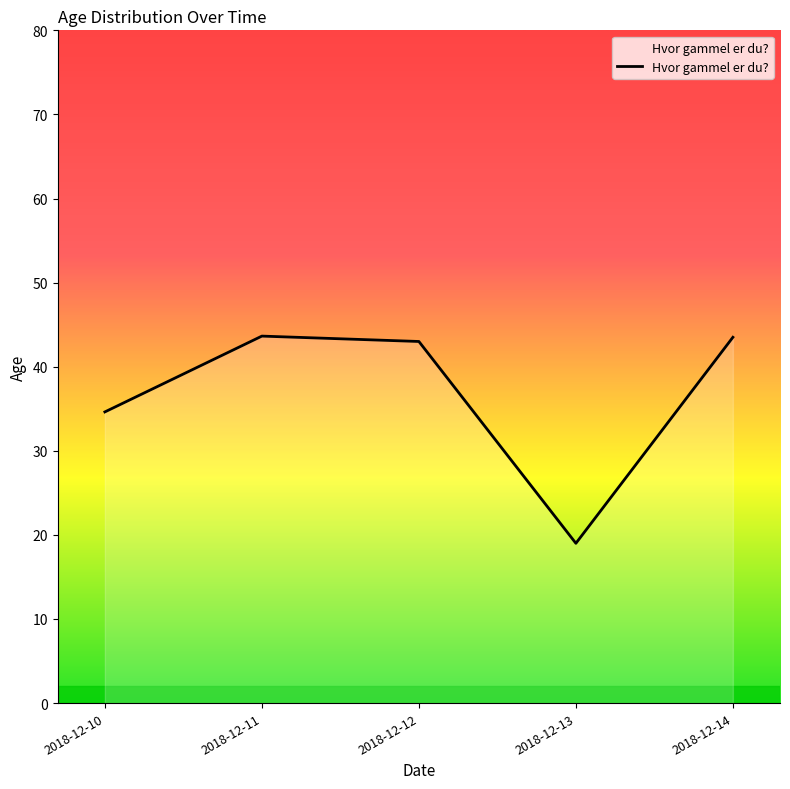

True or false: there are more than 1 points higher than both neighbors.

False